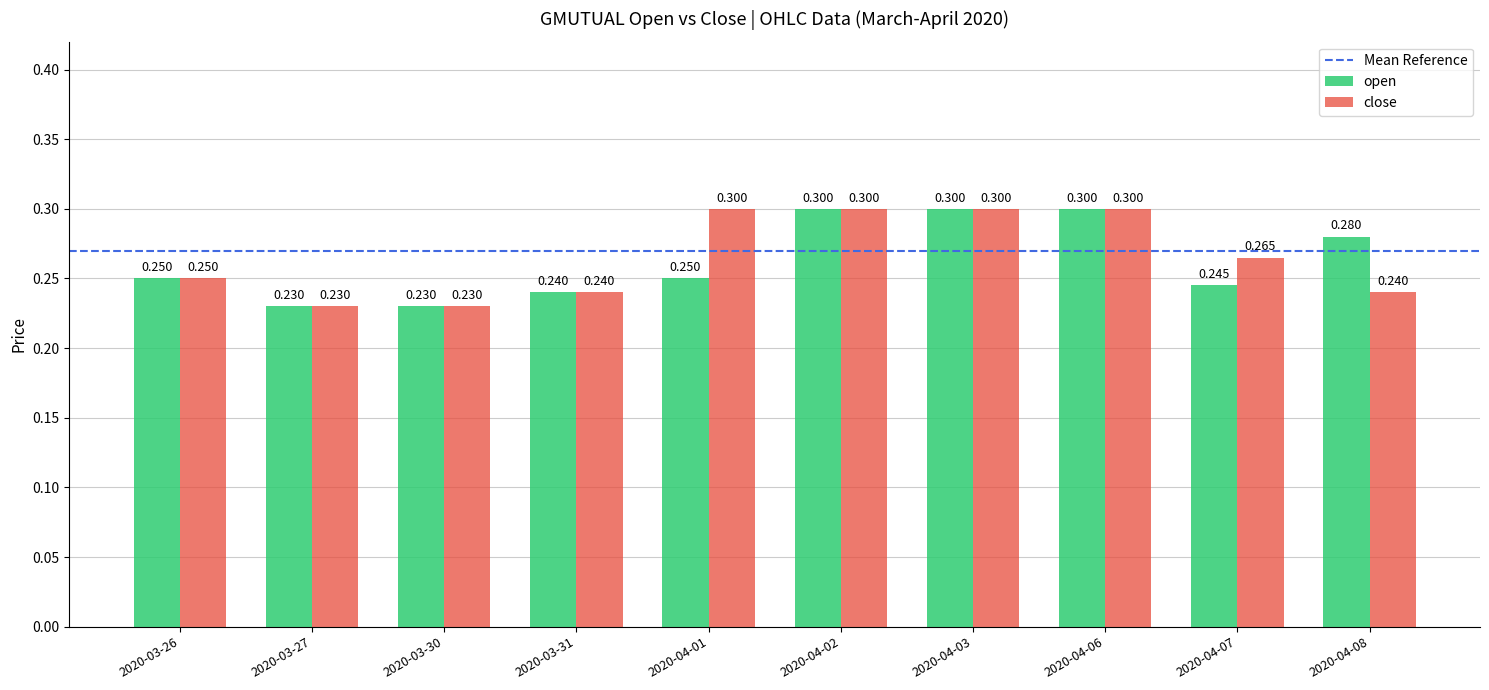

What is the total value across all series at 2020-04-01?

0.6